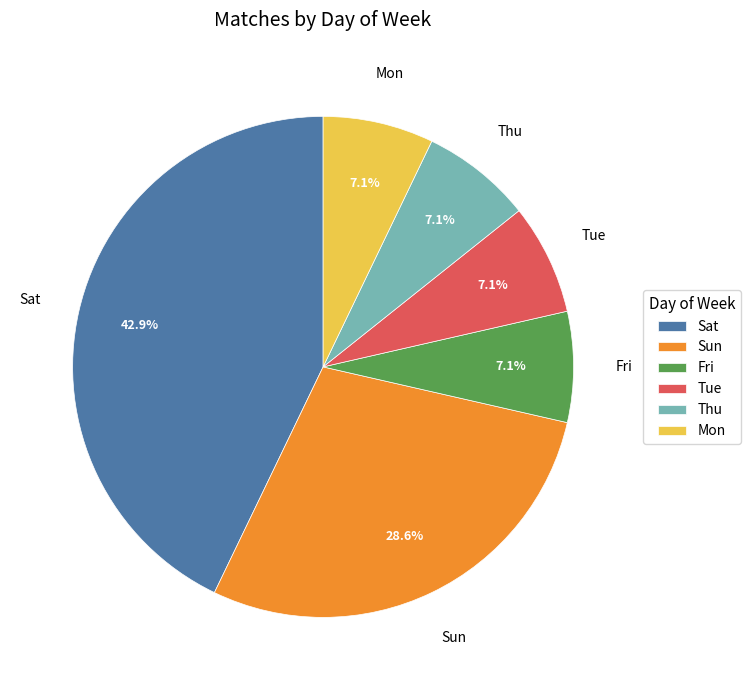

Between Fri and Sat, which is larger?

Sat